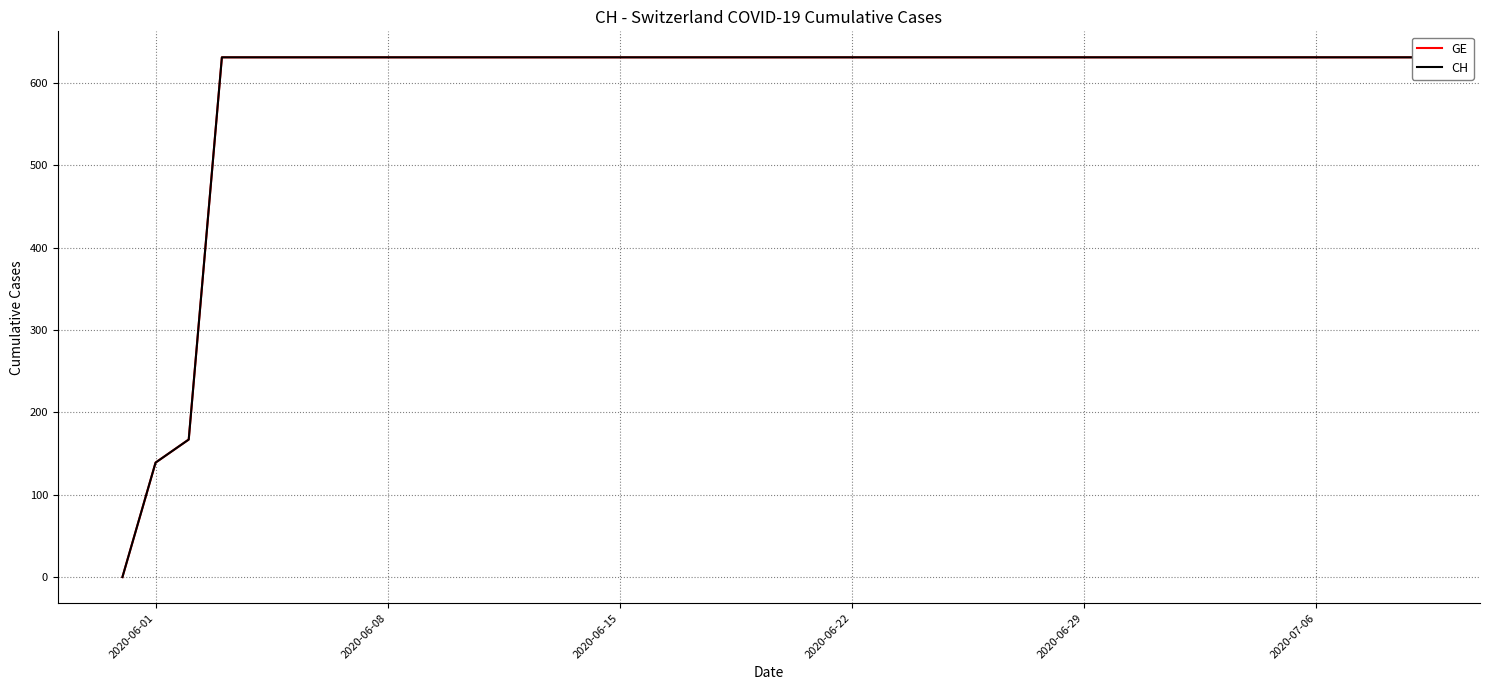

What are all the series names shown in the legend?

GE, CH